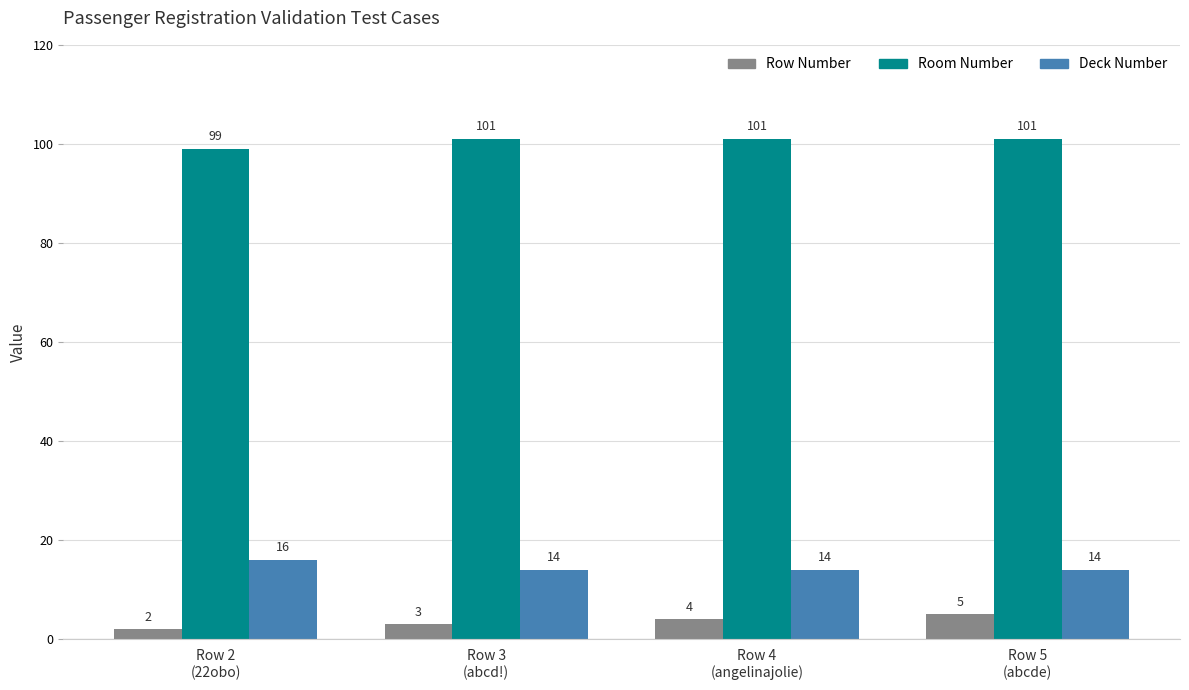

At how many categories does at least one series exceed 82?

4